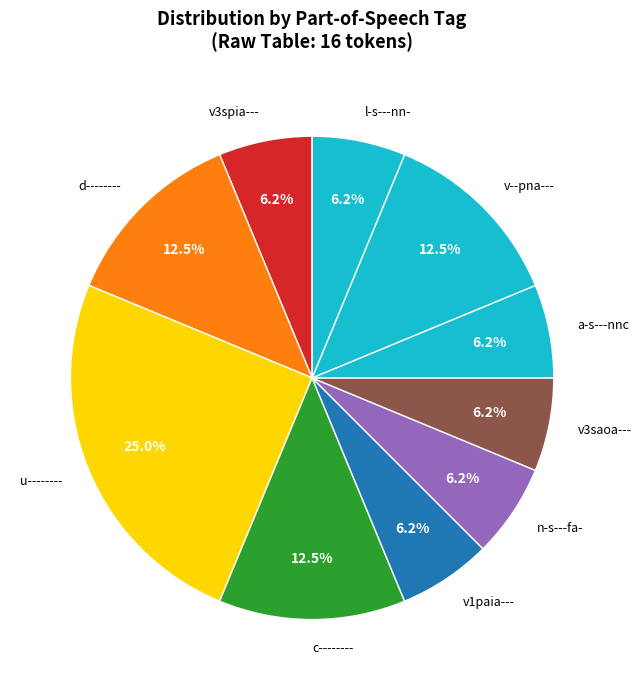

Does d-------- represent more than half of the total?

No